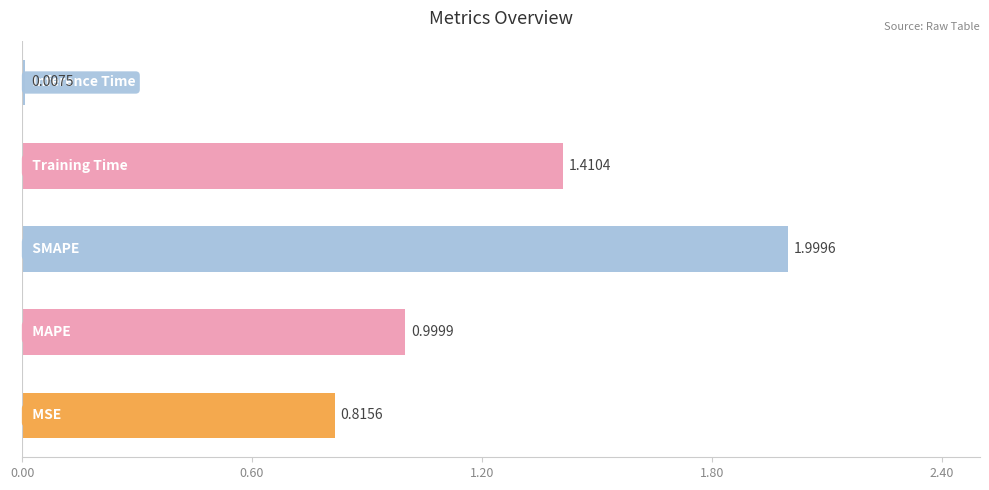

What is the average value?

1.0